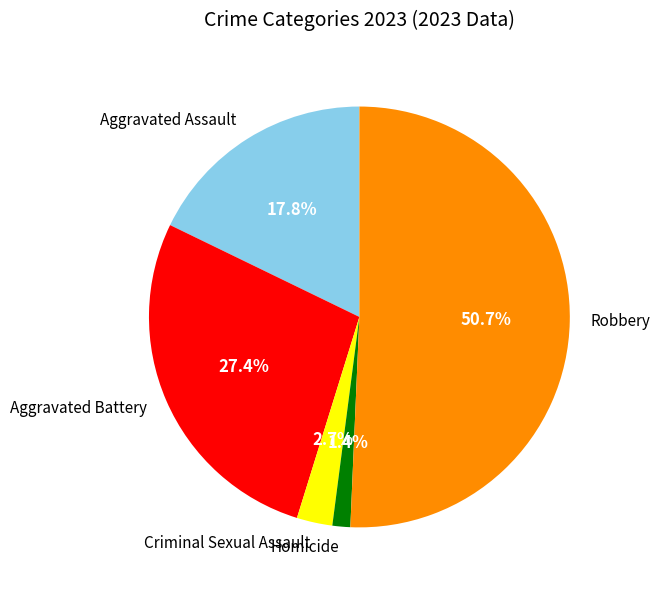

What is the ratio of the value at Robbery to the value at Aggravated Assault?

2.8